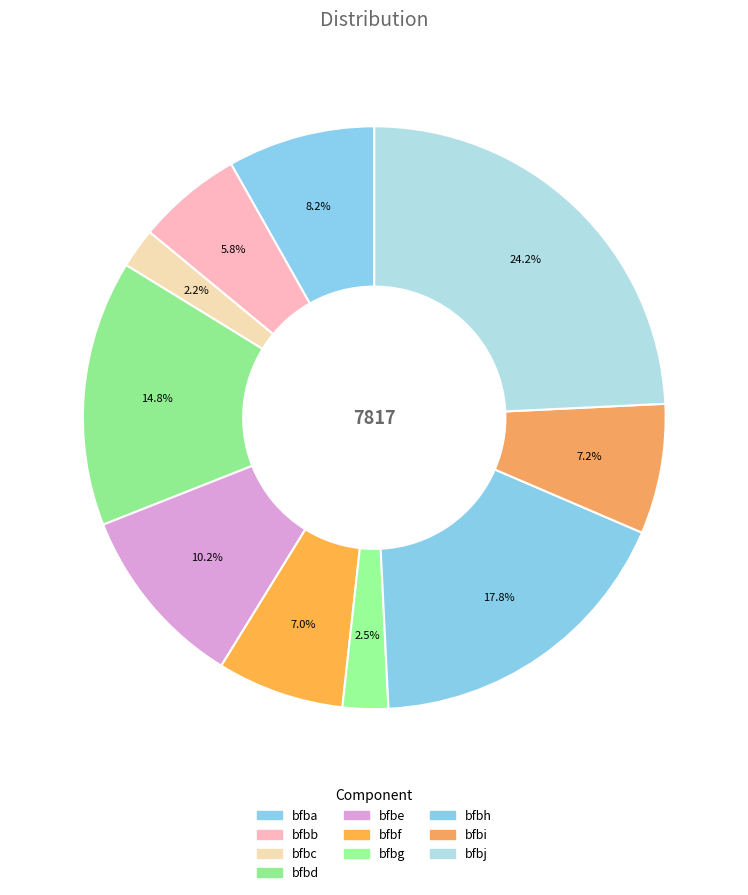

Which slice is the largest?

bfbj